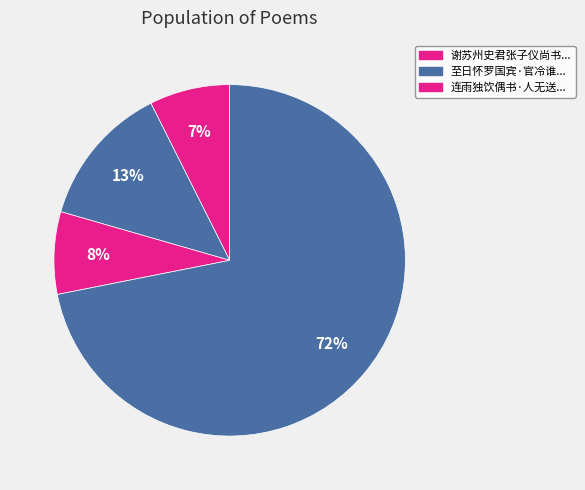

Count the number of slices in the pie.

4